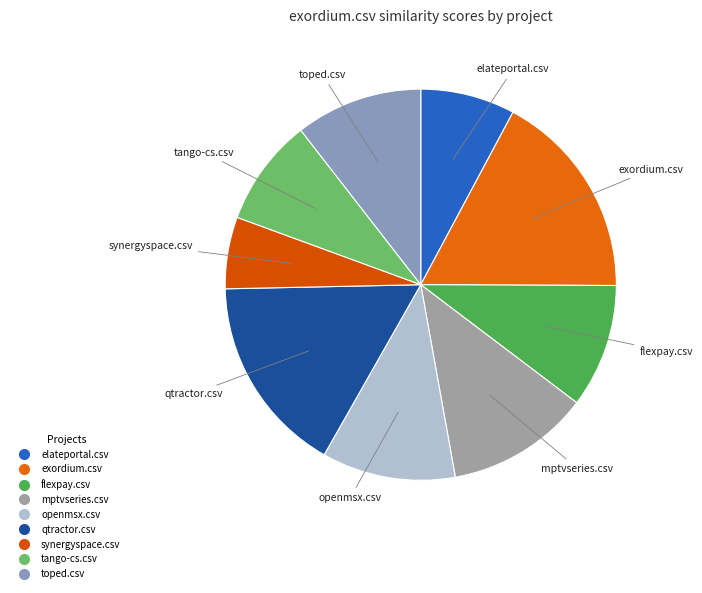

Combined, do openmsx.csv and tango-cs.csv account for over 50%?

No